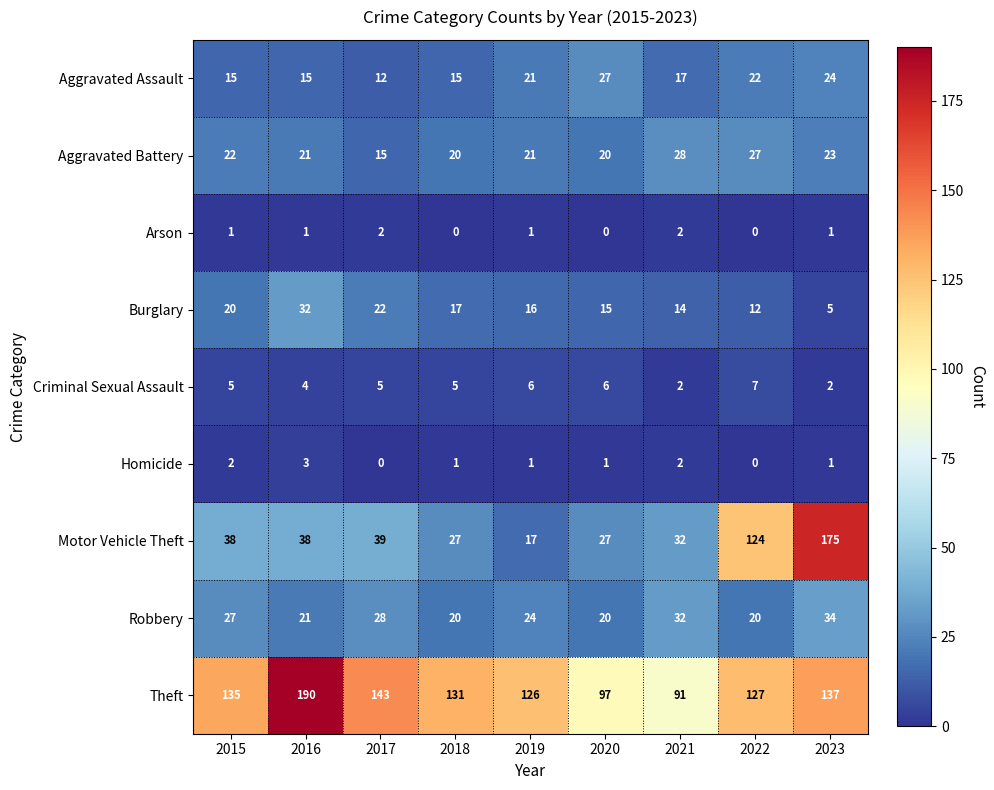

What is the difference between the Motor Vehicle Theft values at 2022 and 2019?

107